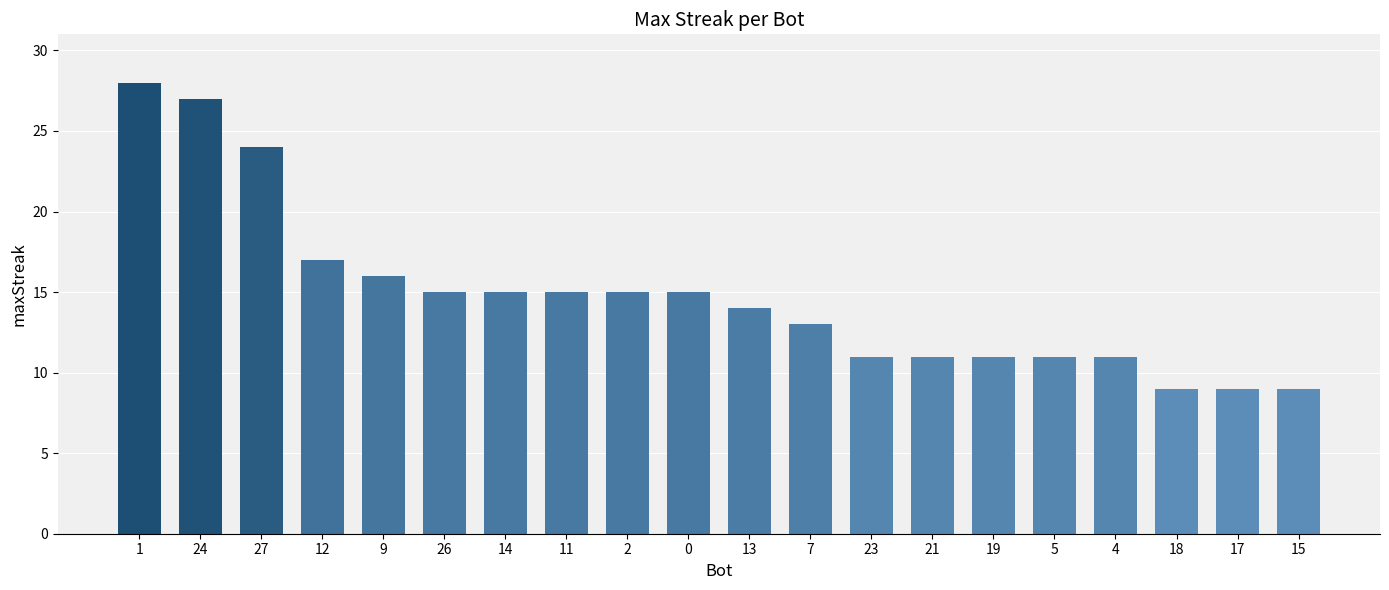

Where does the data first go above 15?

1